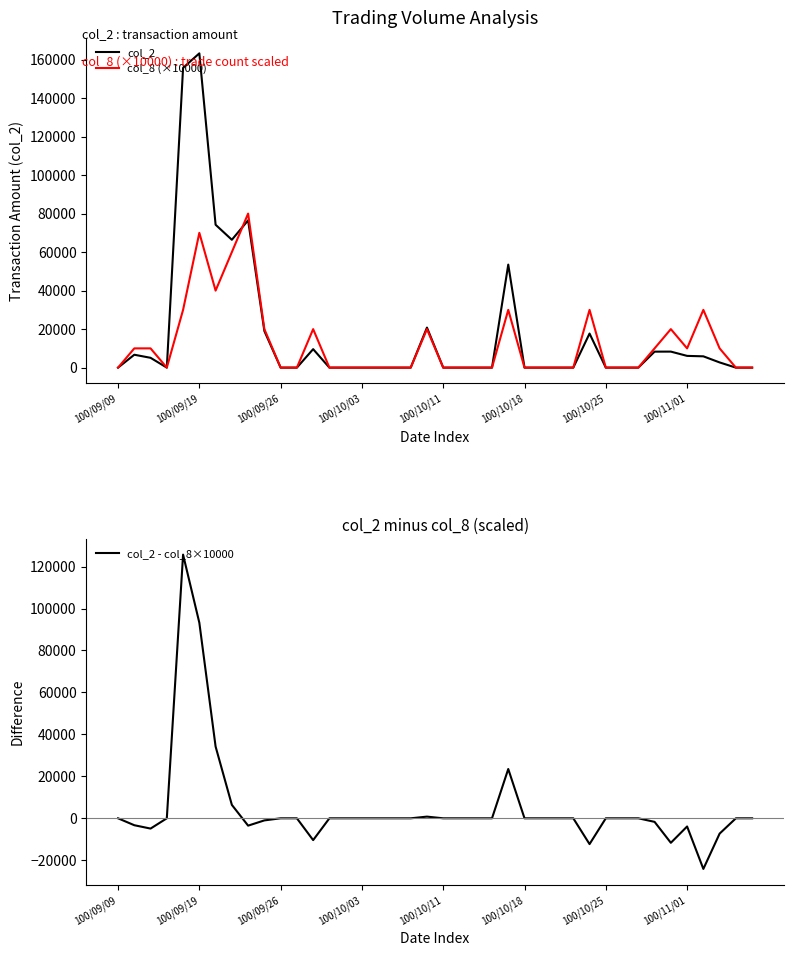

What is the label of the 23rd point from the right?

17